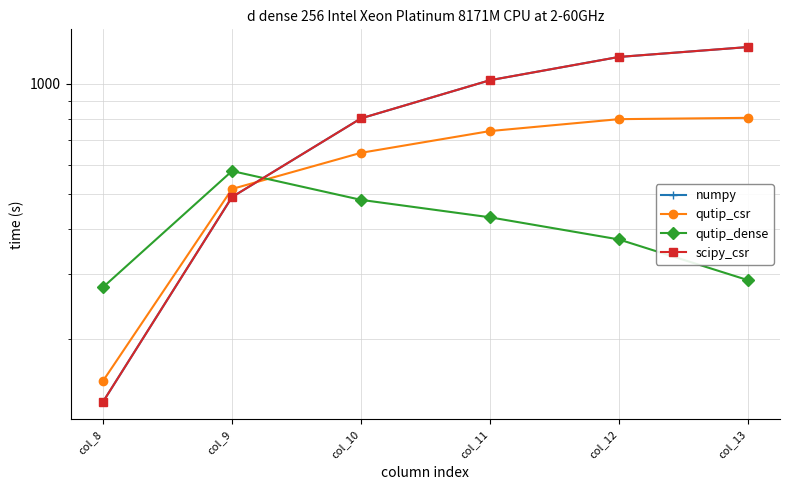

At which label does numpy first exceed 1023?

col_11